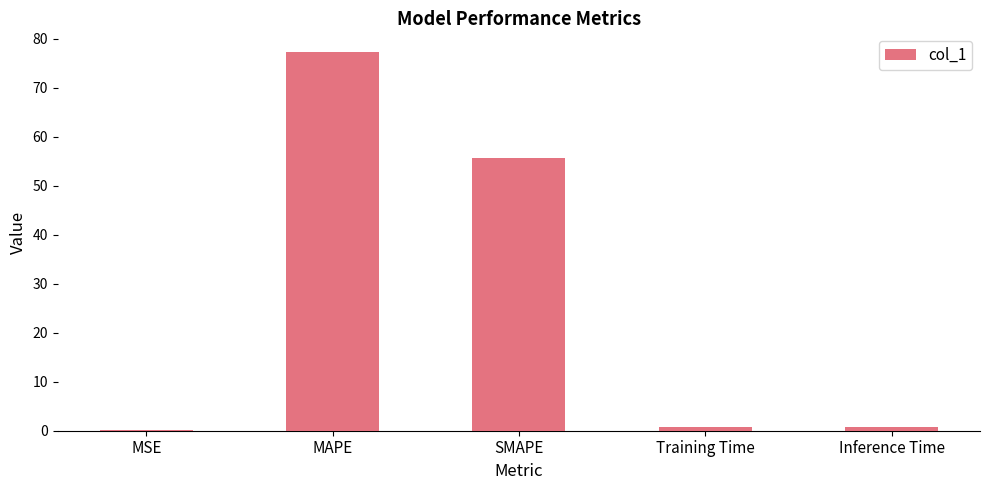

What is the maximum value shown in the chart?

77.2